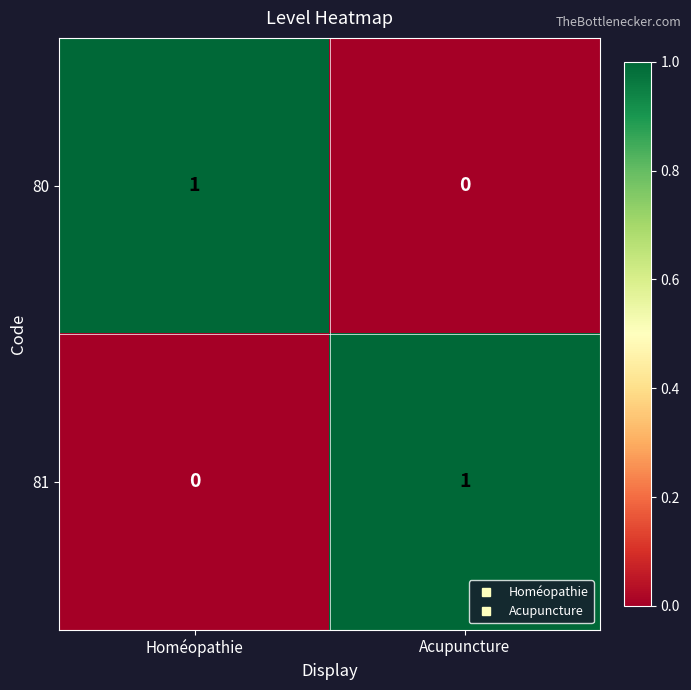

What is the total value across all series at Acupuncture?

1